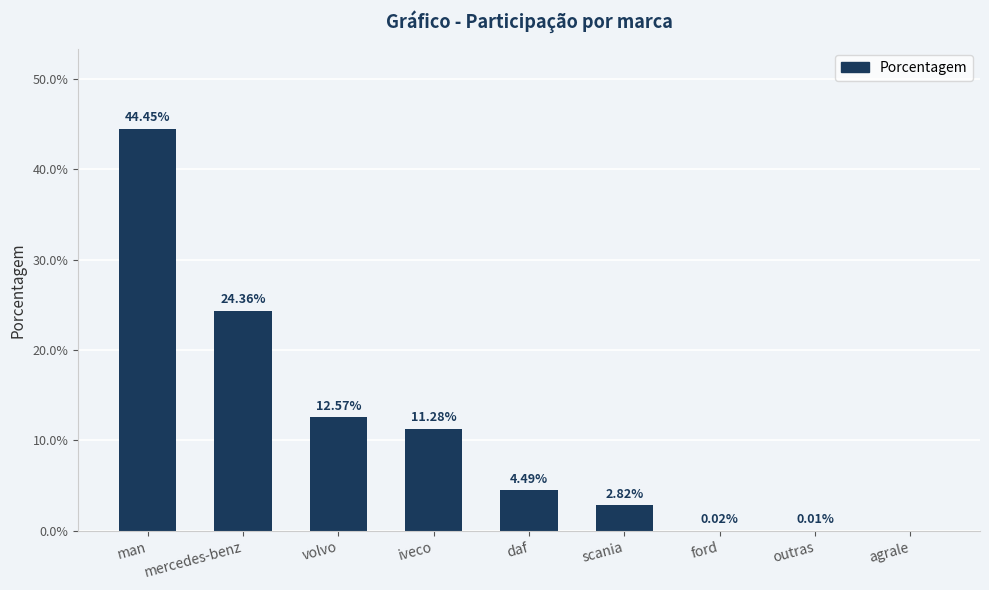

Rank the categories by value from highest to lowest.

man, mercedes-benz, volvo, iveco, daf, scania, ford, outras, agrale